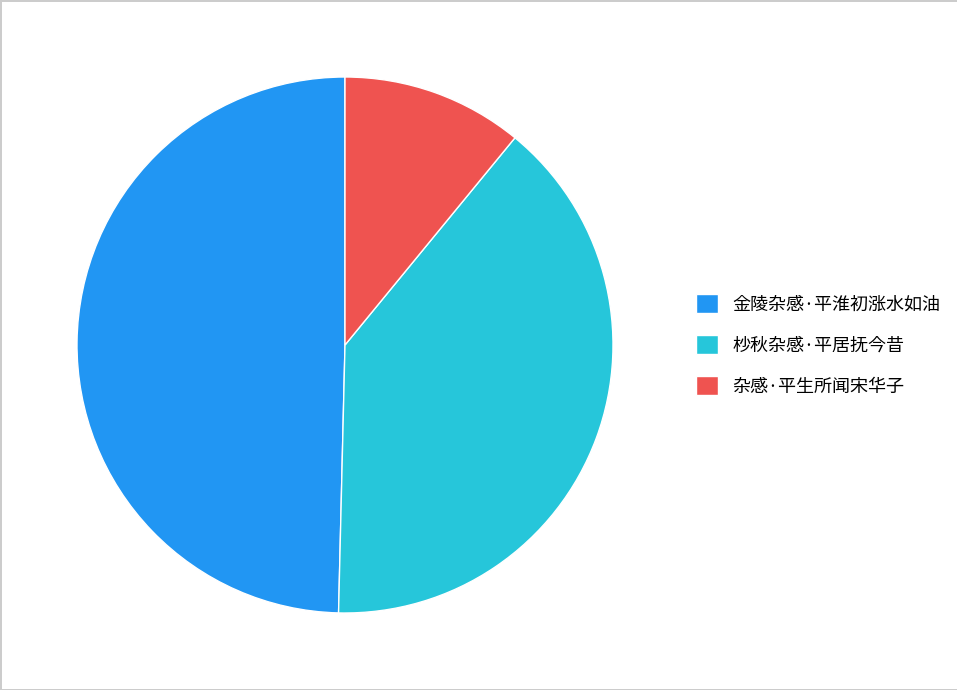

Is there a majority slice in this chart?

No